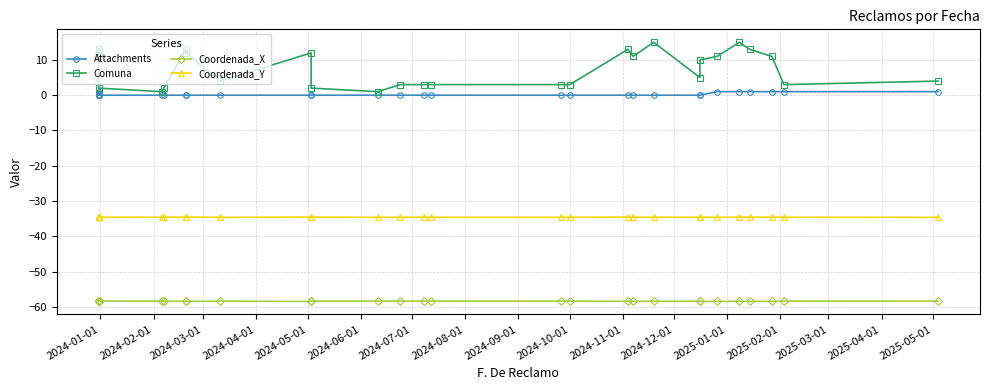

Is the value of Attachments at 2025-05-01 greater than the value of Comuna at 19?

No